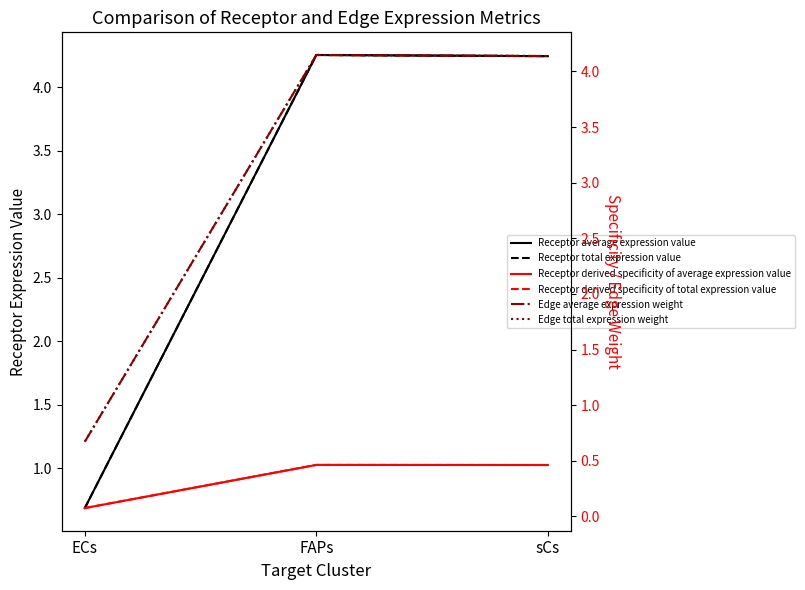

What is the value of the Receptor derived specificity of average expression value point at the 2nd from the left?

0.5